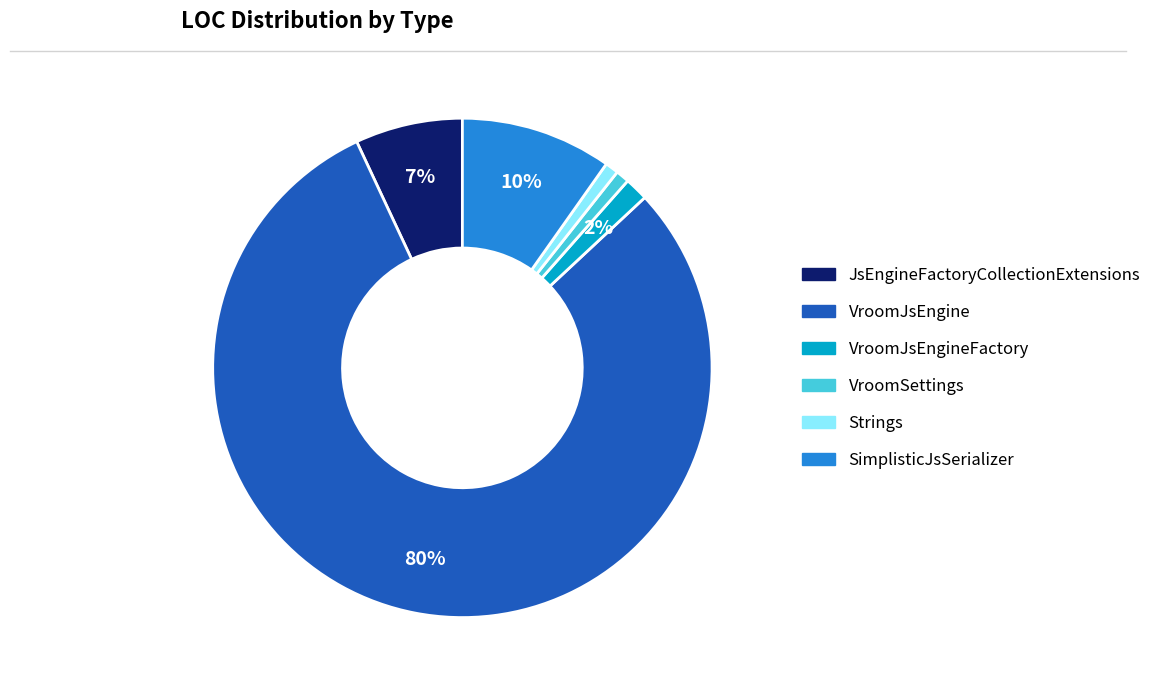

How many segments does this pie chart have?

6